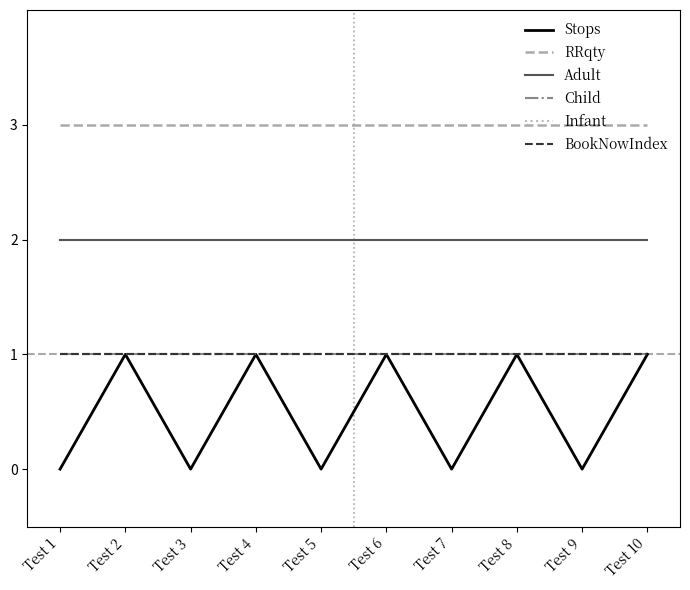

Does the chart display data point markers on the line(s)?

No